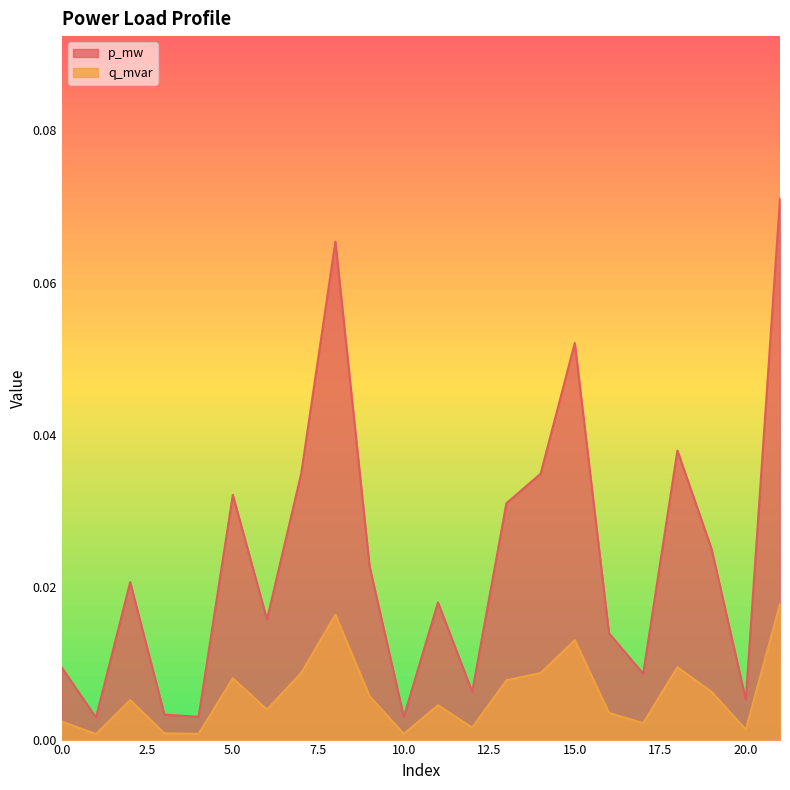

At which category is the sum across all series the highest?

21